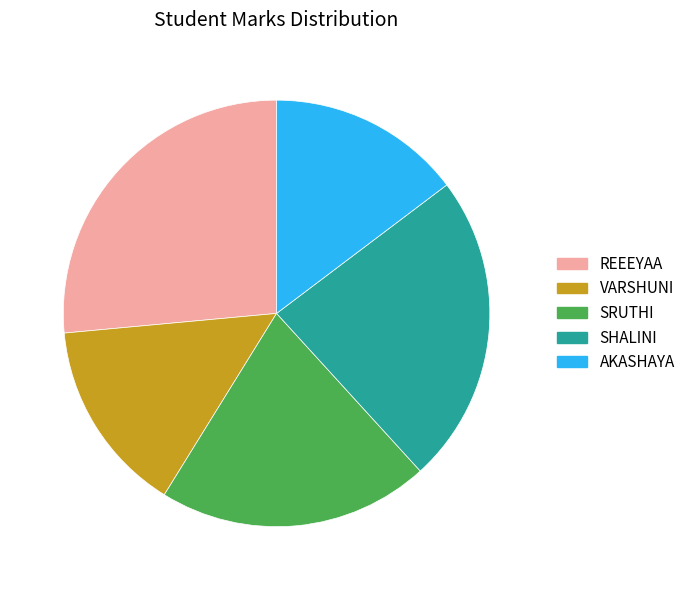

Count the number of slices in the pie.

5